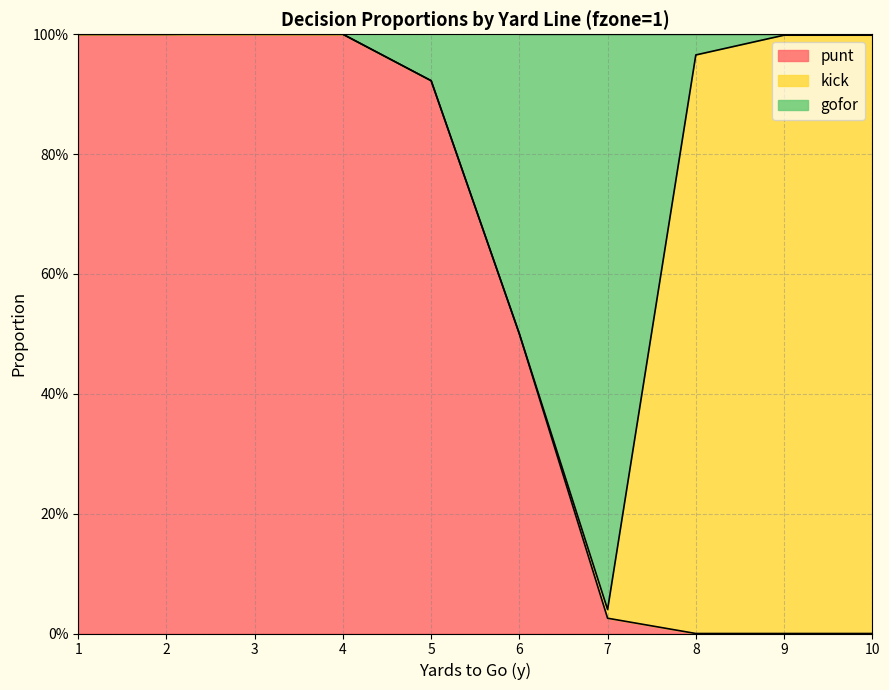

How many distinct data groups are displayed?

3